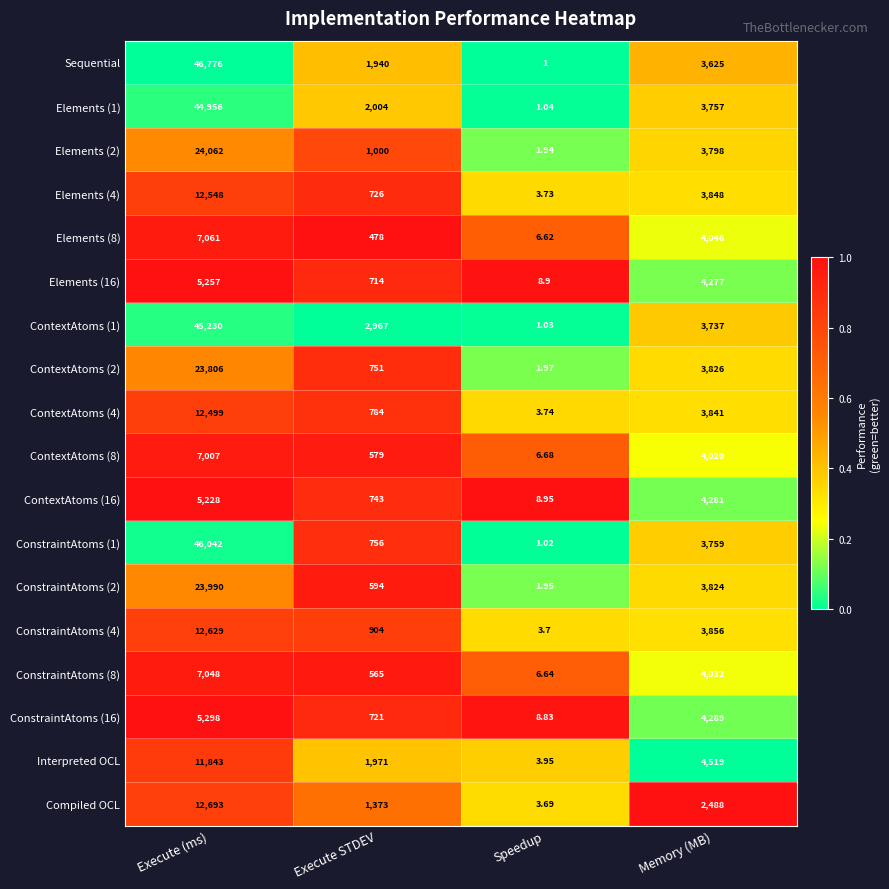

What is the greatest value displayed?

46776.0